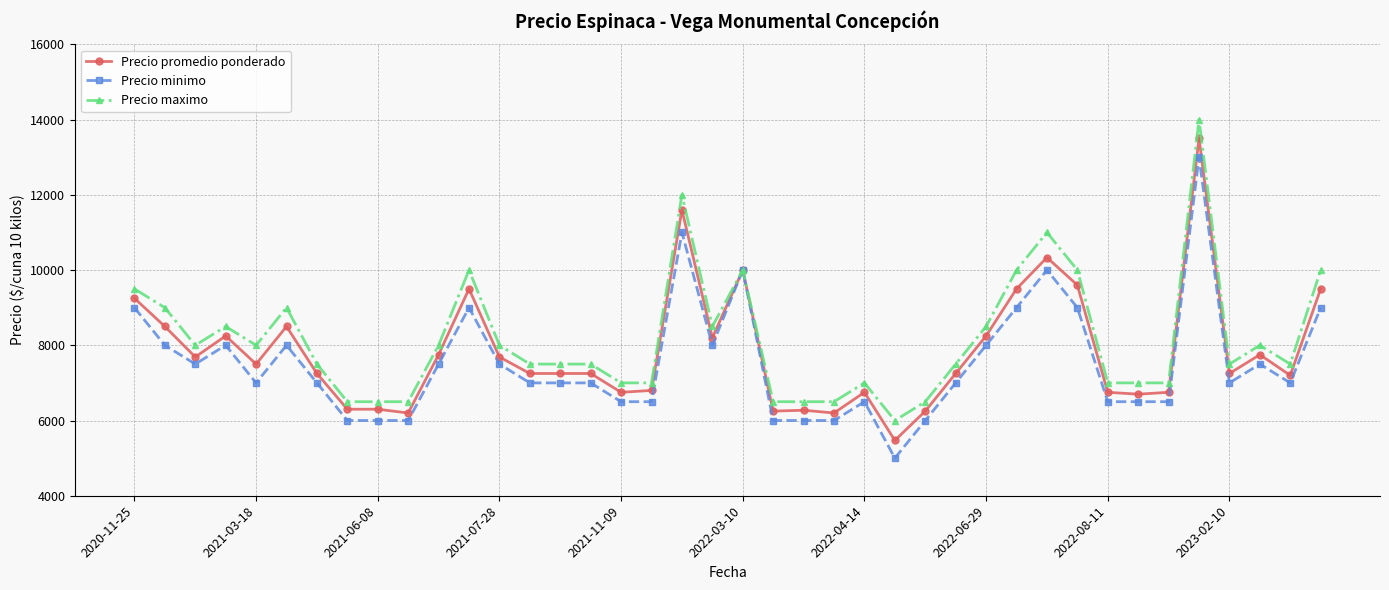

List the series in order of their overall mean, highest first.

Precio maximo, Precio promedio ponderado, Precio minimo